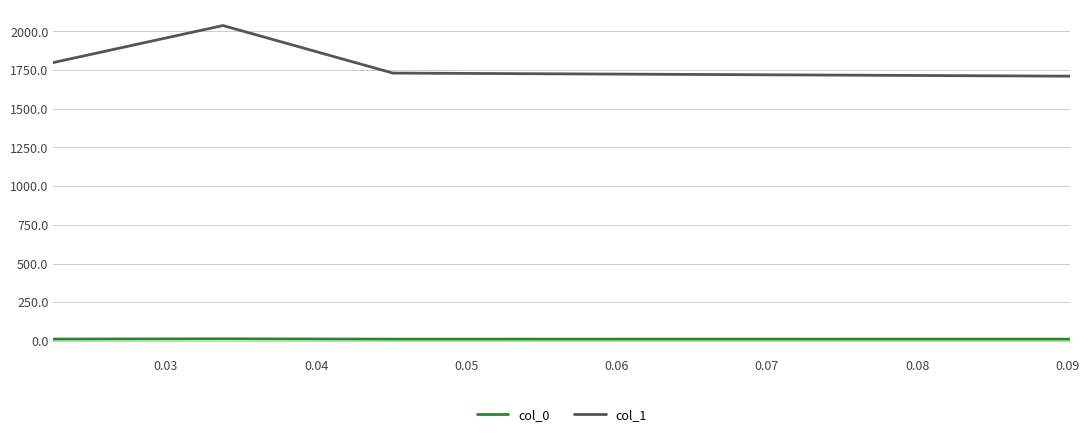

At how many categories does at least one series exceed 1973?

1